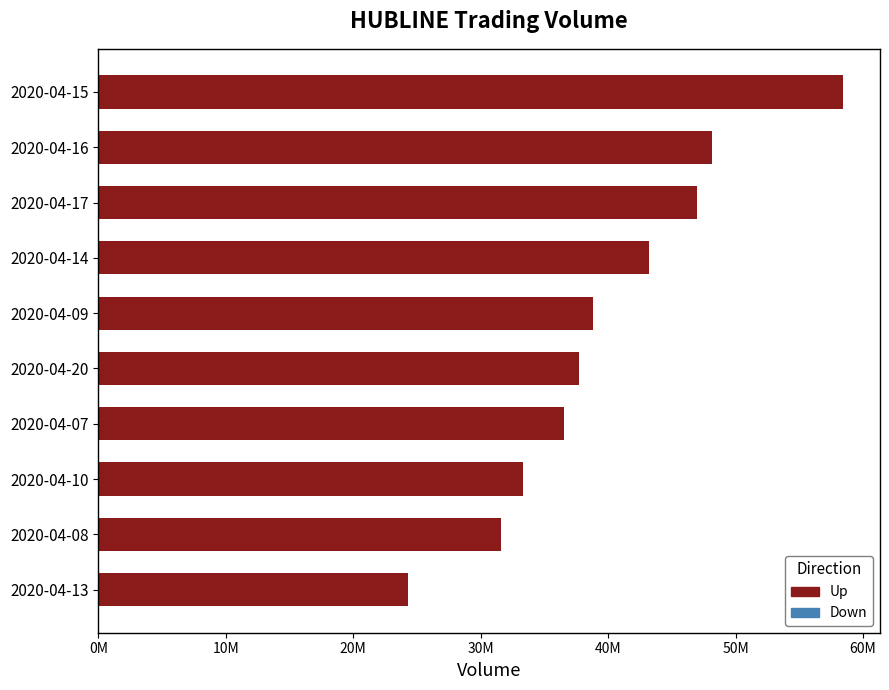

Rank the categories by value from lowest to highest.

2020-04-13, 2020-04-08, 2020-04-10, 2020-04-07, 2020-04-20, 2020-04-09, 2020-04-14, 2020-04-17, 2020-04-16, 2020-04-15